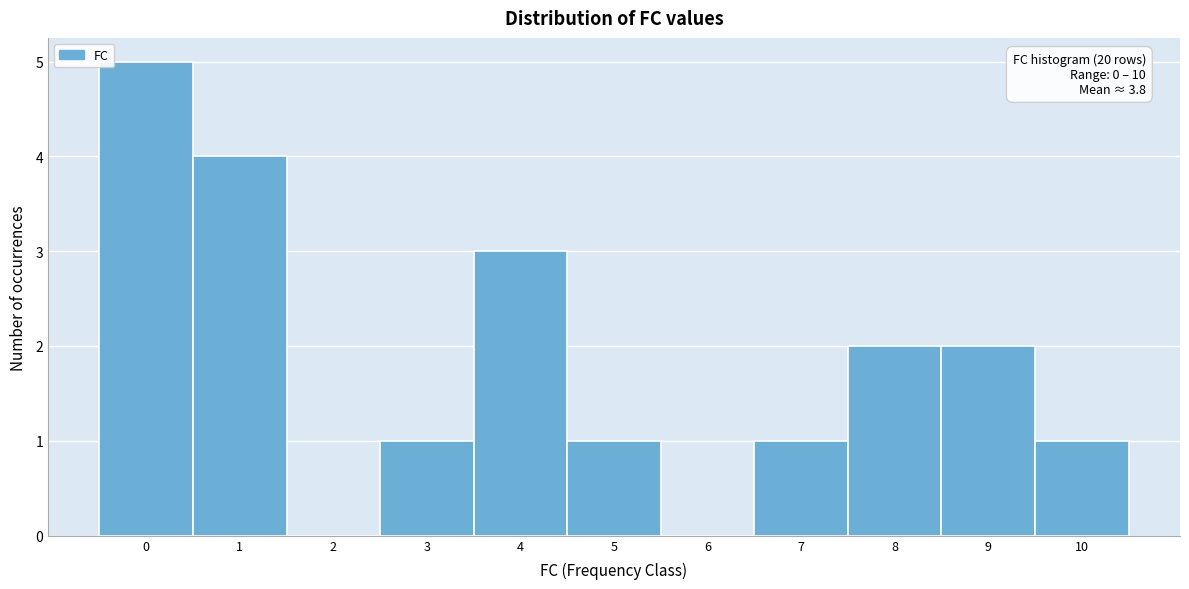

Over which range of the x-axis is the bar tallest?

-0.5 to 0.5